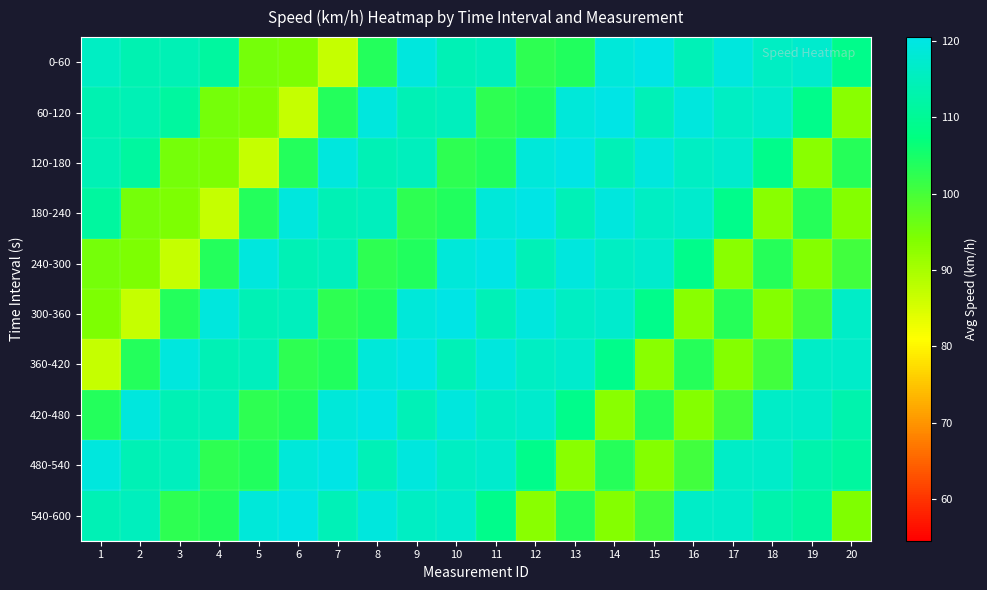

Between 13 and 16, which is larger?

16